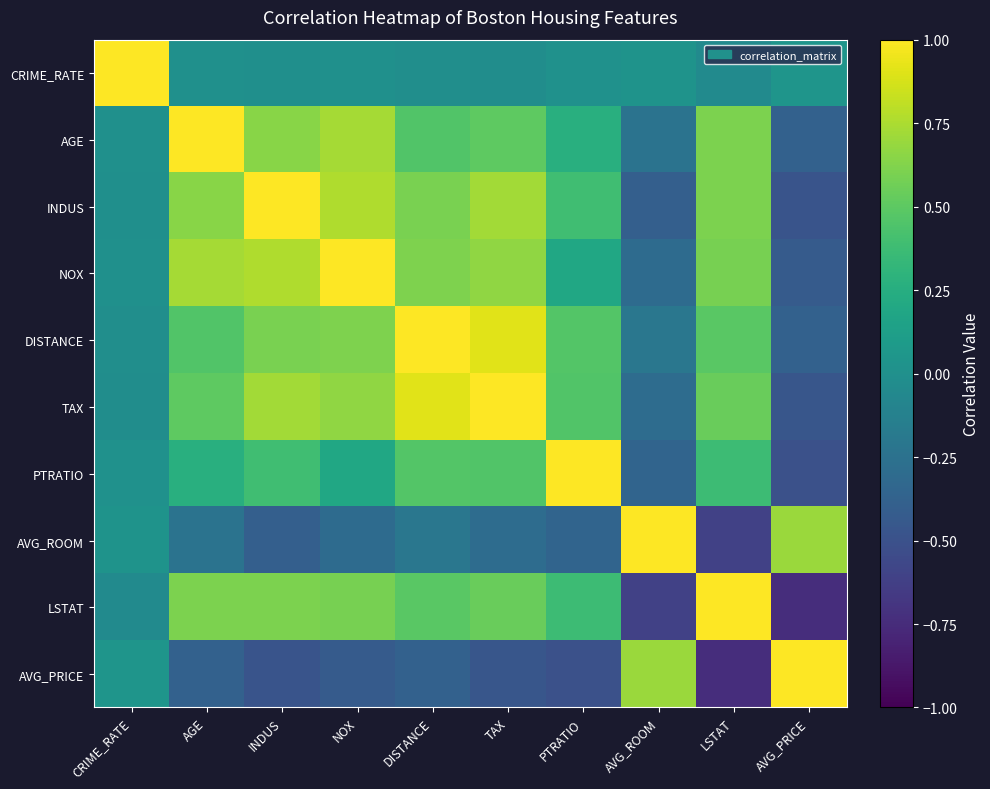

Rank the series by their maximum value, from lowest to highest.

CRIME_RATE, AGE, INDUS, NOX, DISTANCE, TAX, PTRATIO, AVG_ROOM, LSTAT, AVG_PRICE